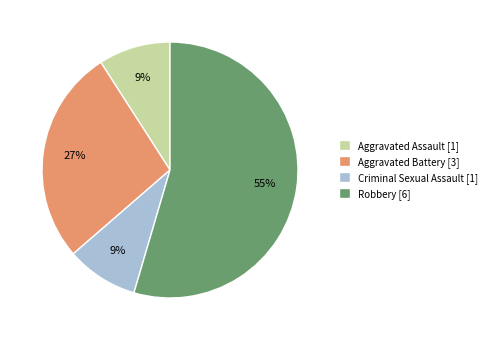

Between Aggravated Battery [3] and Aggravated Assault [1], which is larger?

Aggravated Battery [3]